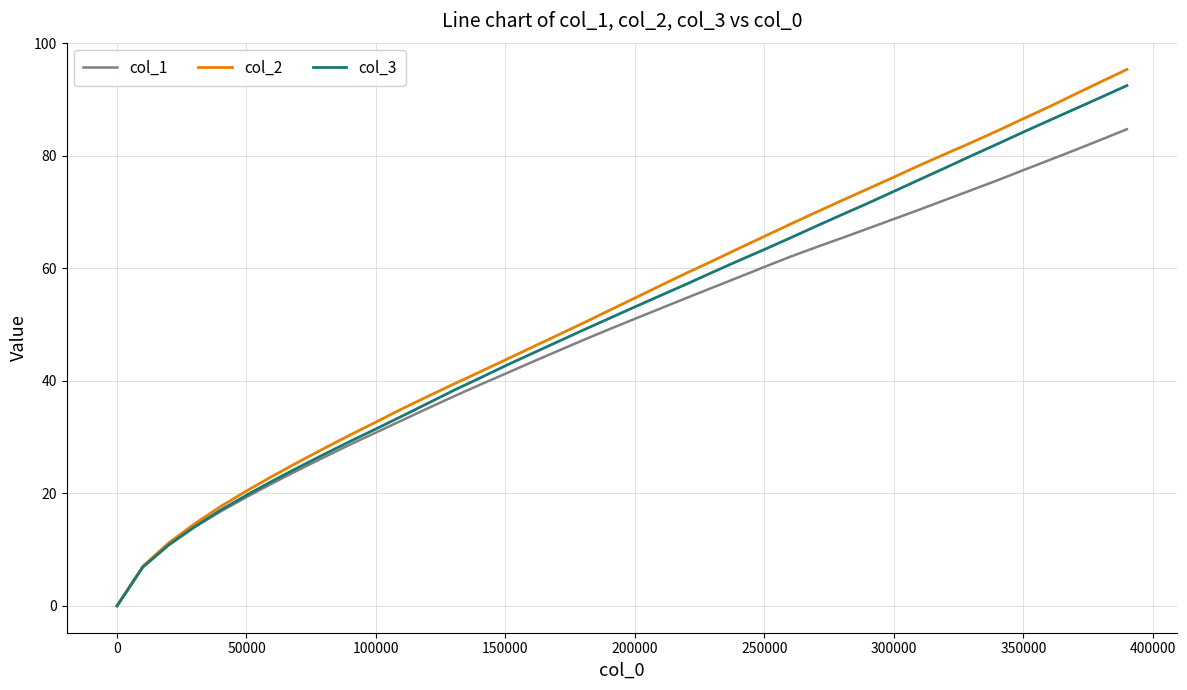

Which series has the widest spread of values?

col_2